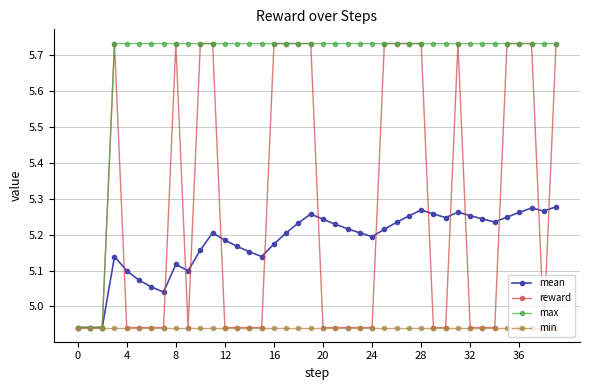

How many data points in max are above 5?

37